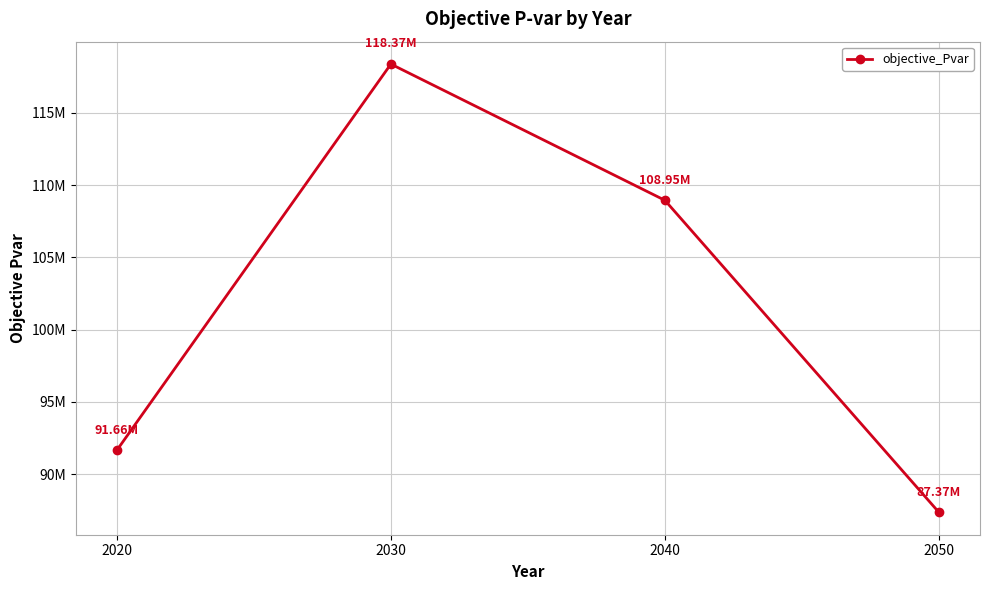

Is this an area chart (filled region under the line)?

No